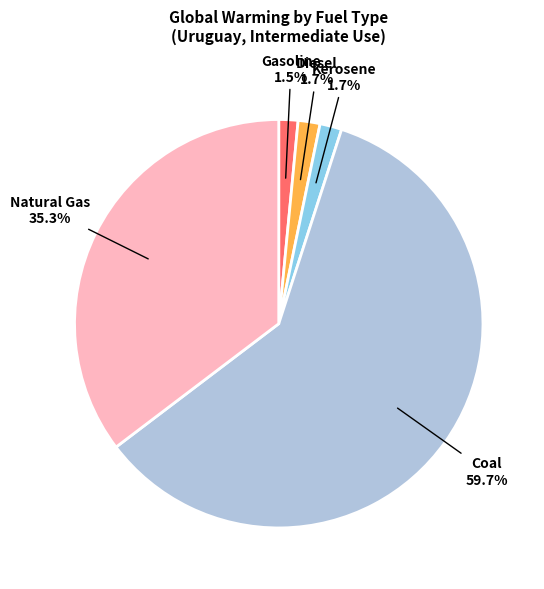

To the nearest percent, what percentage of the pie is Coal?

60%